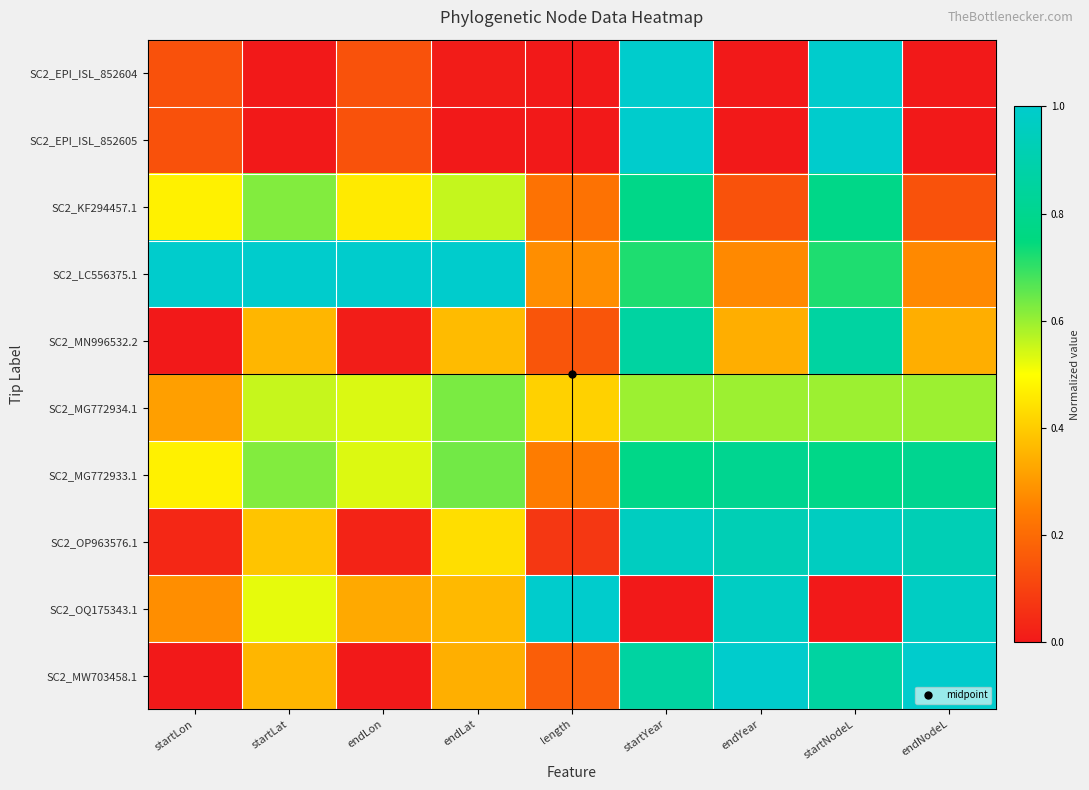

Which series has the widest spread of values?

SC2_EPI_ISL_852604